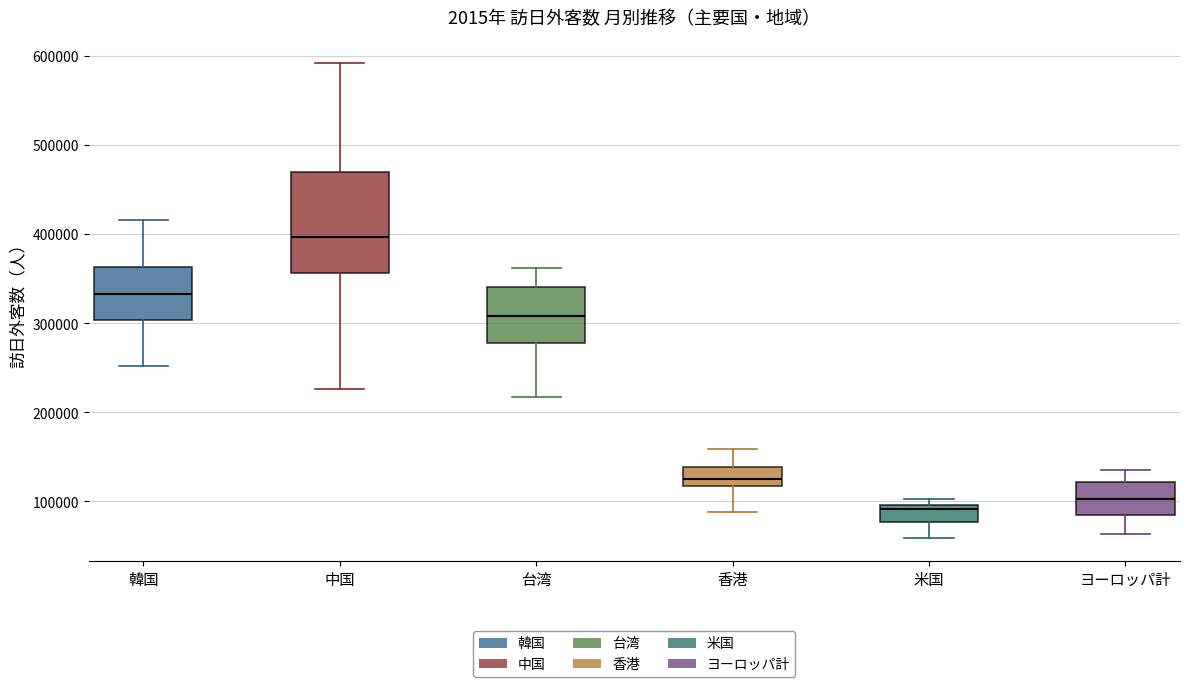

Where does the lower whisker of the box for 米国 end on the y-axis? The values are not printed on the chart, so give them approximately, as read against the axis.

60000